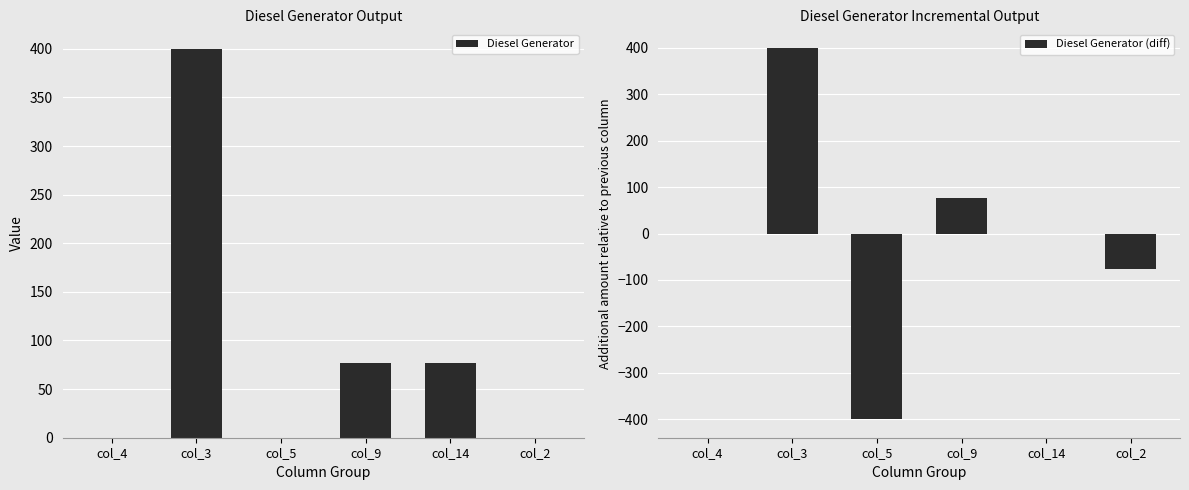

Where does the Diesel Generator (diff) series first go above 0?

col_3